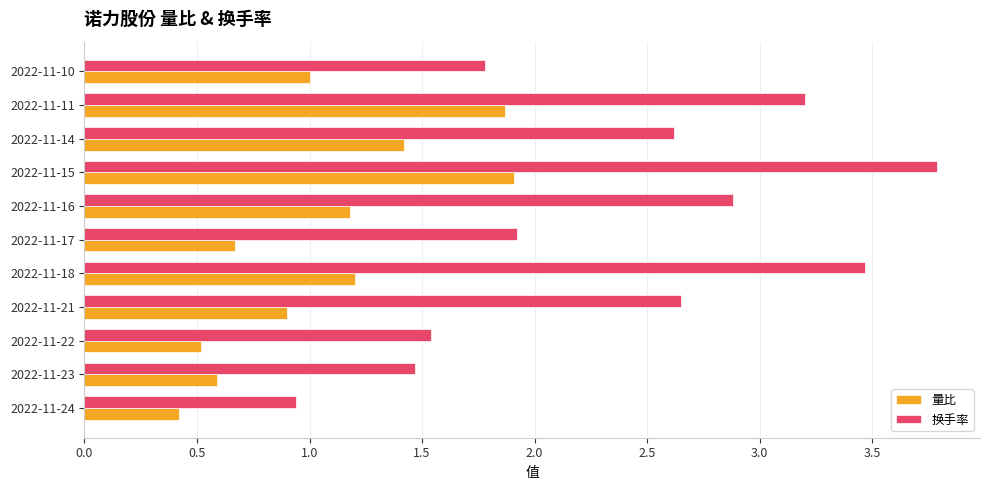

The value of 量比 at 2022-11-11 is 1.9. True or false?

True